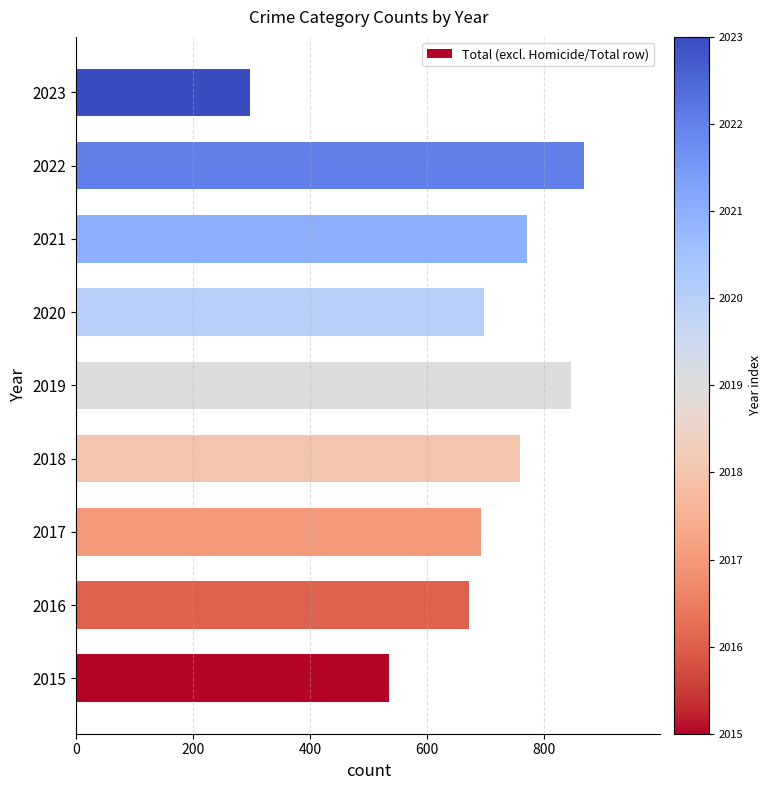

How many distinct data groups are displayed?

1